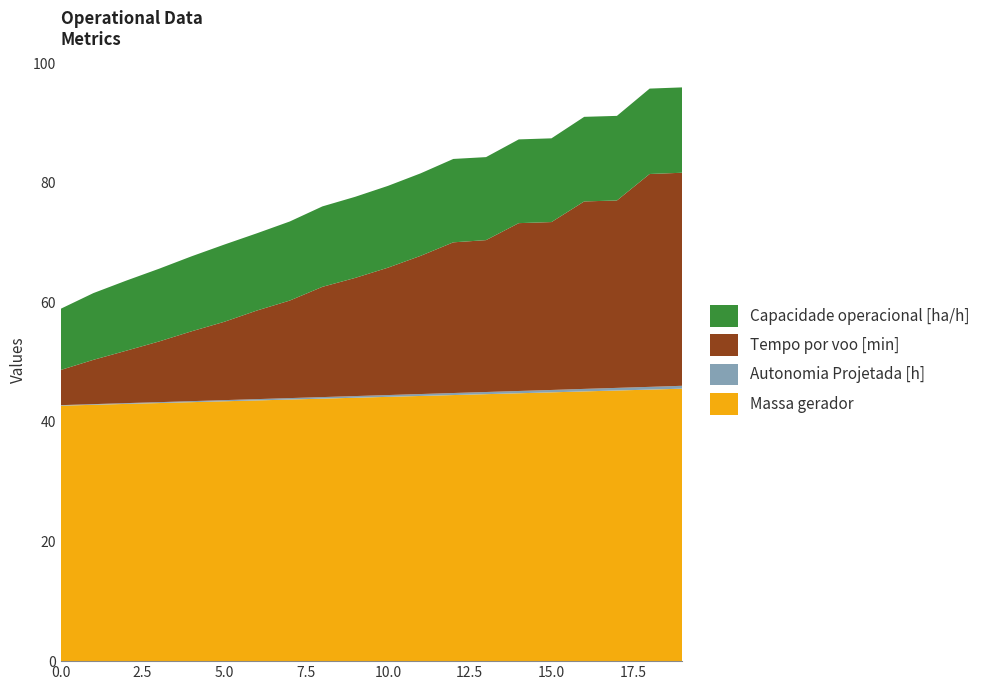

Reading left to right, what are all the values shown in this chart?

Capacidade operacional [ha/h]: 10.2	11.2	11.7	12.2	12.5	12.9	12.9	13.2	13.5	13.6	13.7	13.8	13.9	13.9	14.0	14.0	14.1	14.1	14.3	14.3
Tempo por voo [min]: 5.9	7.4	8.8	10.1	11.7	13.1	14.8	16.3	18.4	19.8	21.3	23.1	25.2	25.4	28.1	28.1	31.4	31.3	35.6	35.6
Autonomia Projetada [h]: 0.1	0.1	0.1	0.1	0.2	0.2	0.2	0.2	0.3	0.3	0.3	0.3	0.3	0.4	0.4	0.4	0.4	0.4	0.5	0.5
Massa gerador: 42.7	42.9	43.0	43.2	43.3	43.5	43.6	43.8	43.9	44.0	44.2	44.4	44.5	44.6	44.8	45.0	45.1	45.3	45.4	45.6